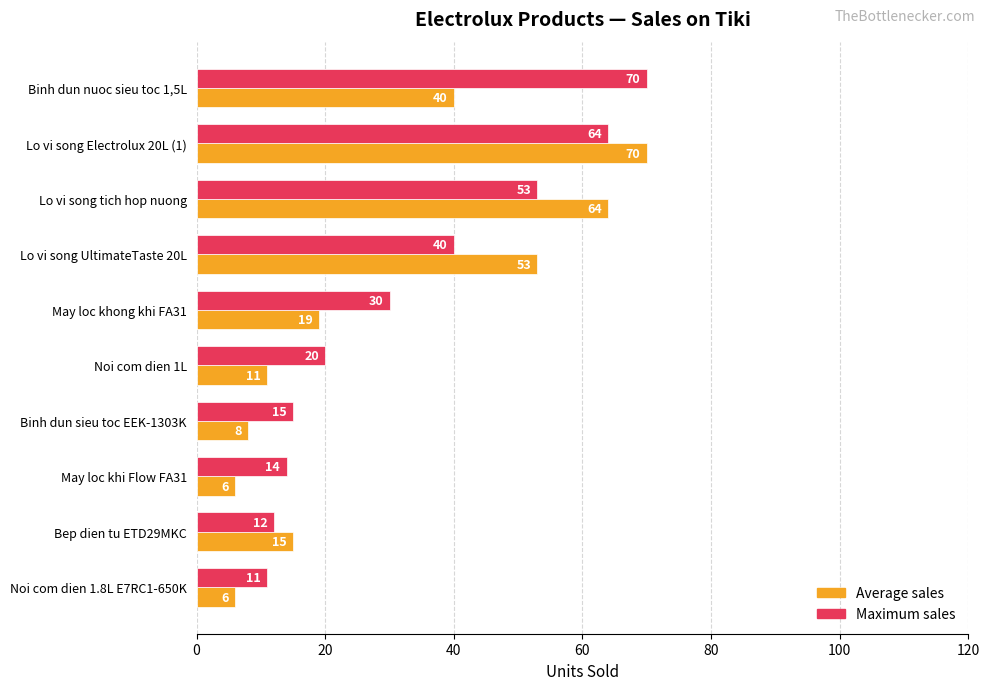

Rank the series by their average value, from lowest to highest.

Average sales, Maximum sales